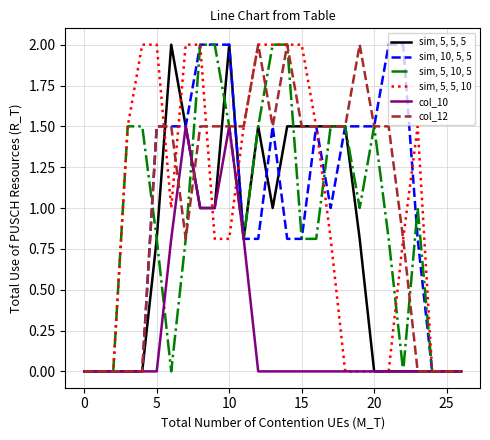

What is the maximum value for sim, 5, 5, 5?

2.0